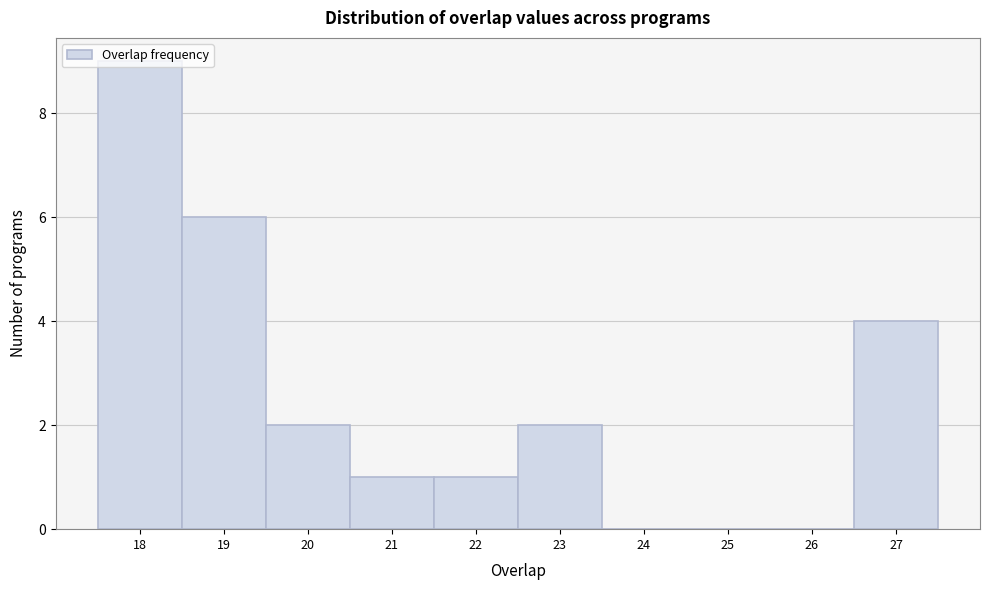

How tall is the bar that spans 17.5 to 18.5 on the x-axis? The values are not printed on the chart, so give them approximately, as read against the axis.

9